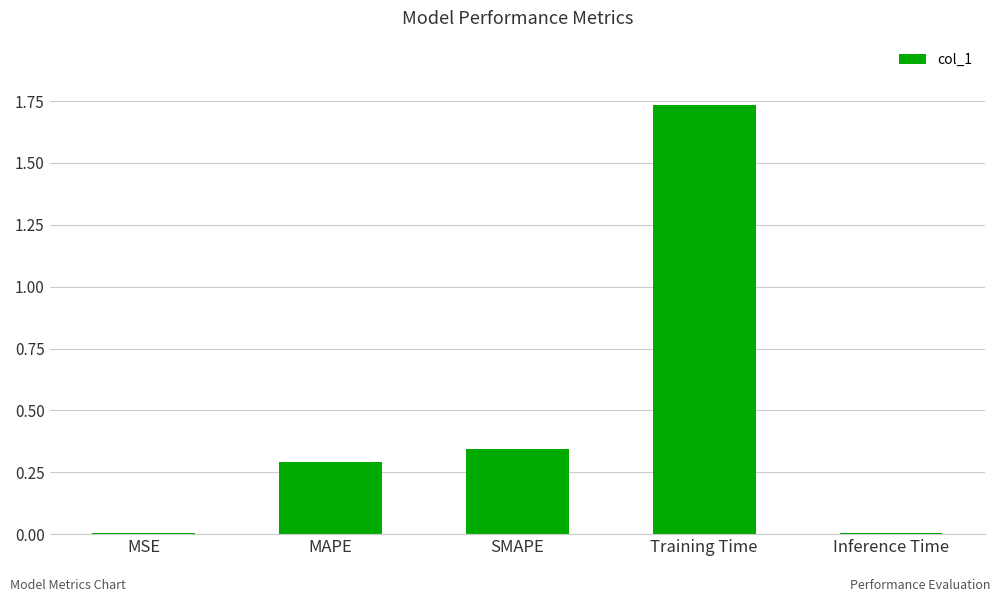

What position from the right is Training Time?

2